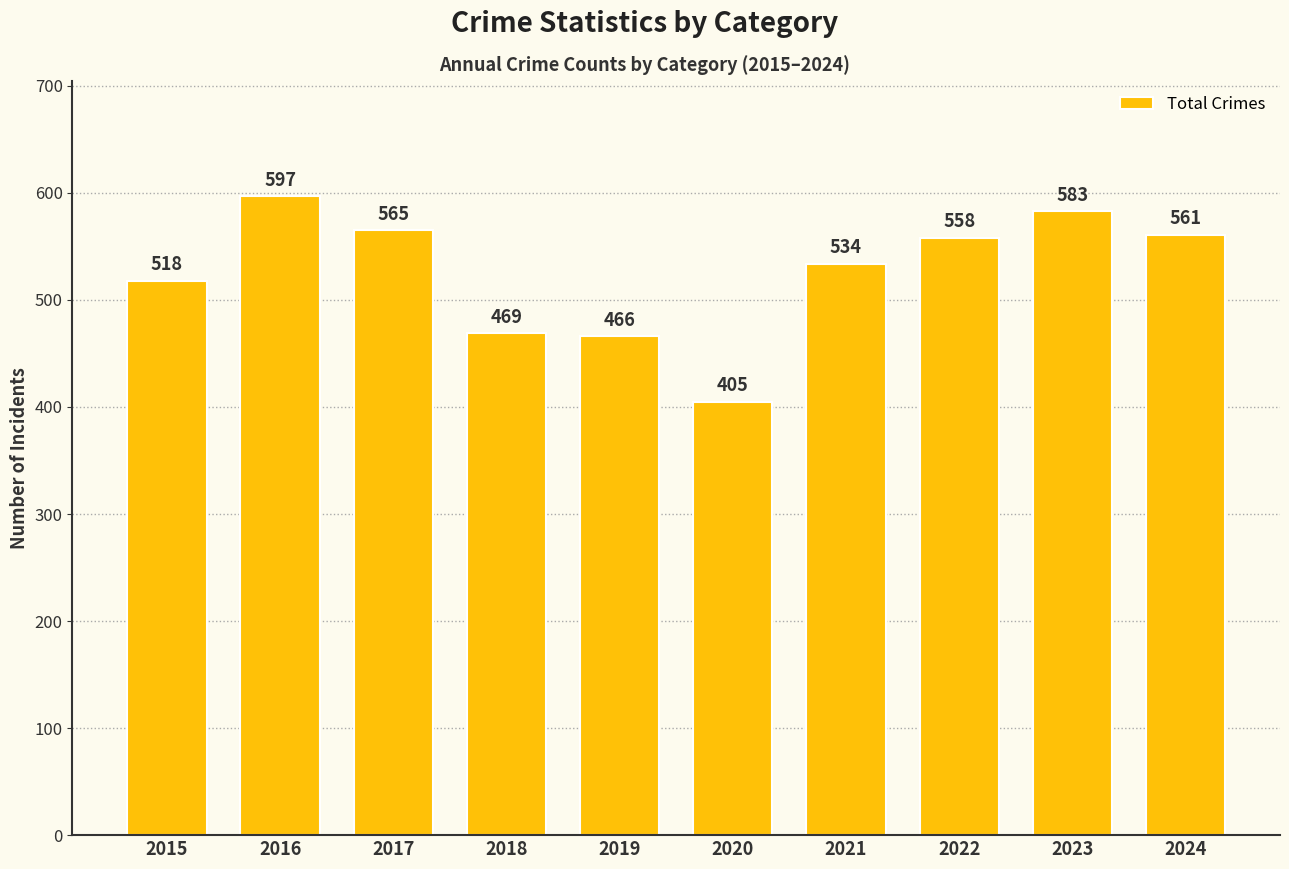

How many data points are less than 558?

5